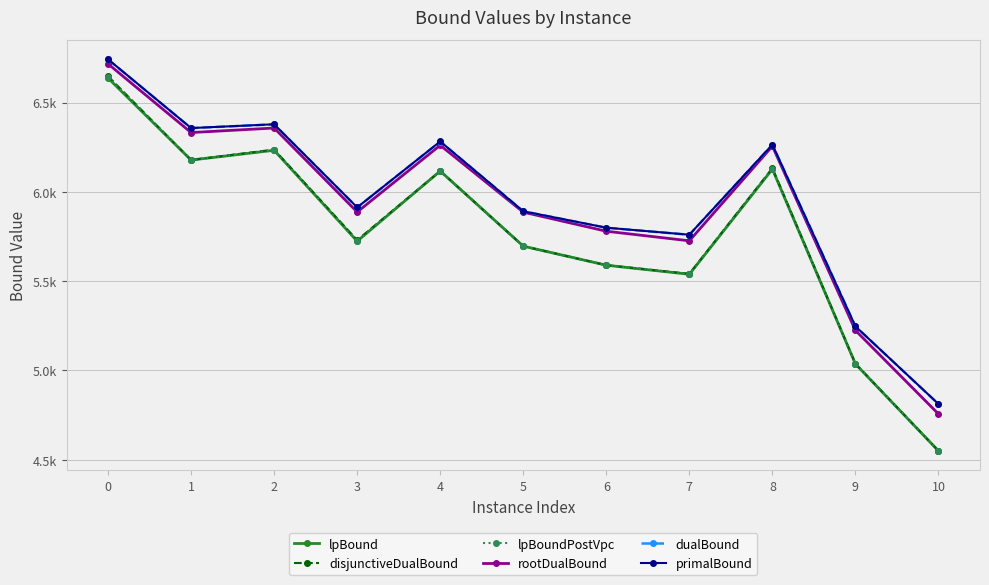

In primalBound, how many points are lower than both neighbors (excluding endpoints)?

3